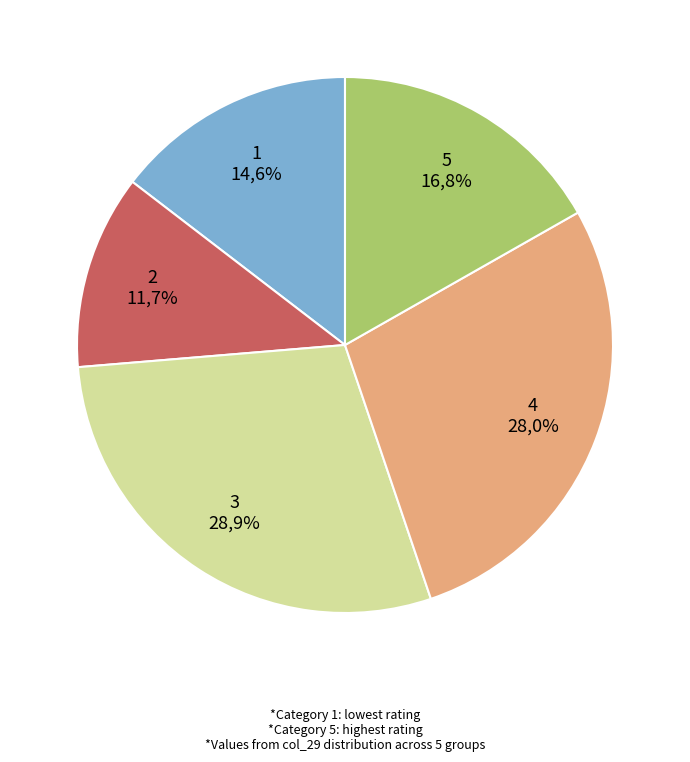

Which has a higher value, 3 or 2?

3